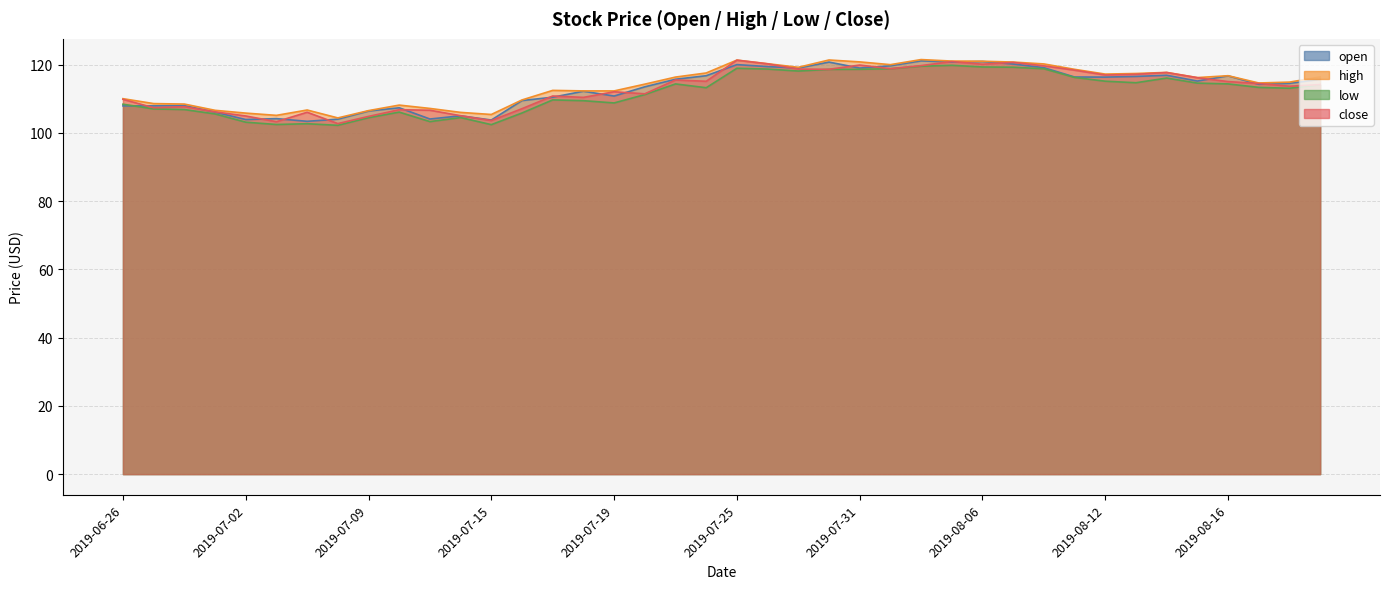

Which series has the largest total across all categories?

high